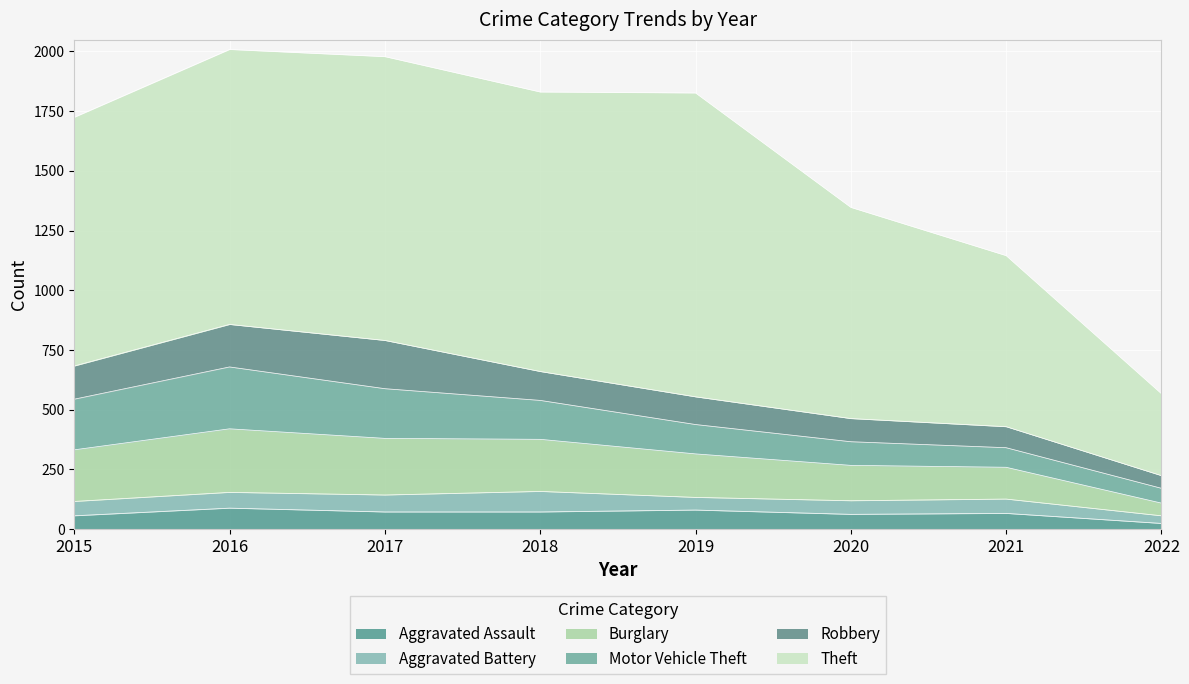

What is the difference between the second highest and minimum values in the Aggravated Assault series?

56